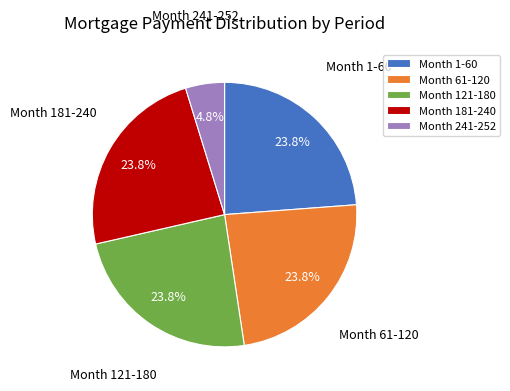

Approximately how many times larger is the value at Month 241-252 compared to Month 1-60?

0.2